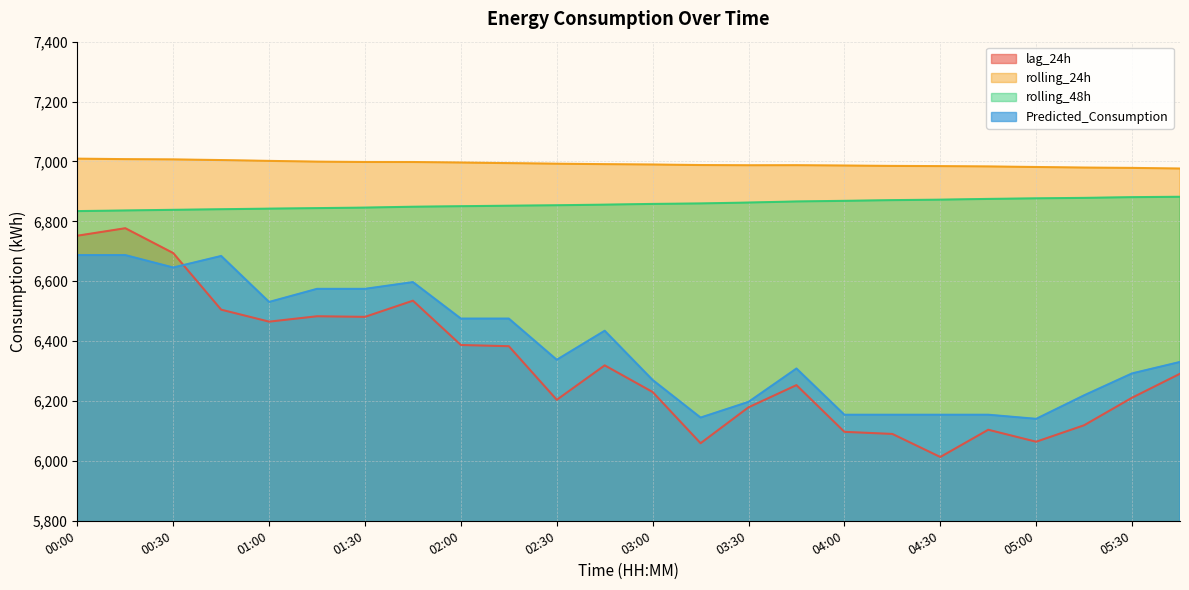

Which series has the largest total across all categories?

rolling_24h